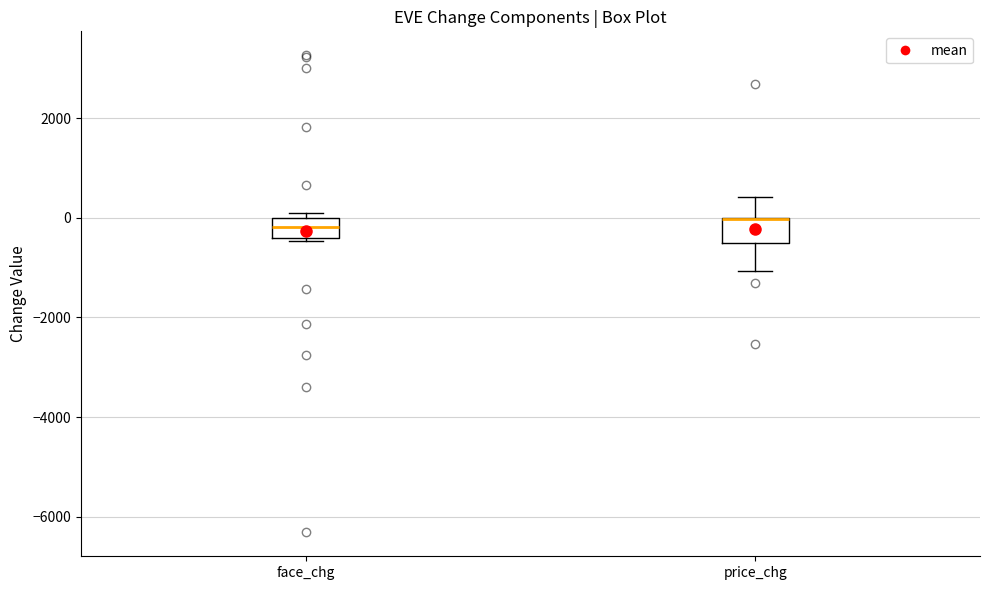

Reading left to right, transcribe this box plot: for each box, give where its median line is, the range the box spans, and where its two whiskers end, as read against the y-axis. The values are not printed on the chart, so give them approximately, as read against the axis.

face_chg: median -200, box -400 to 0, whiskers -400 to 0 (just above the box's upper edge)
price_chg: median 0 (drawn on the box's upper edge), box -600 to 0, whiskers -1000 to 400